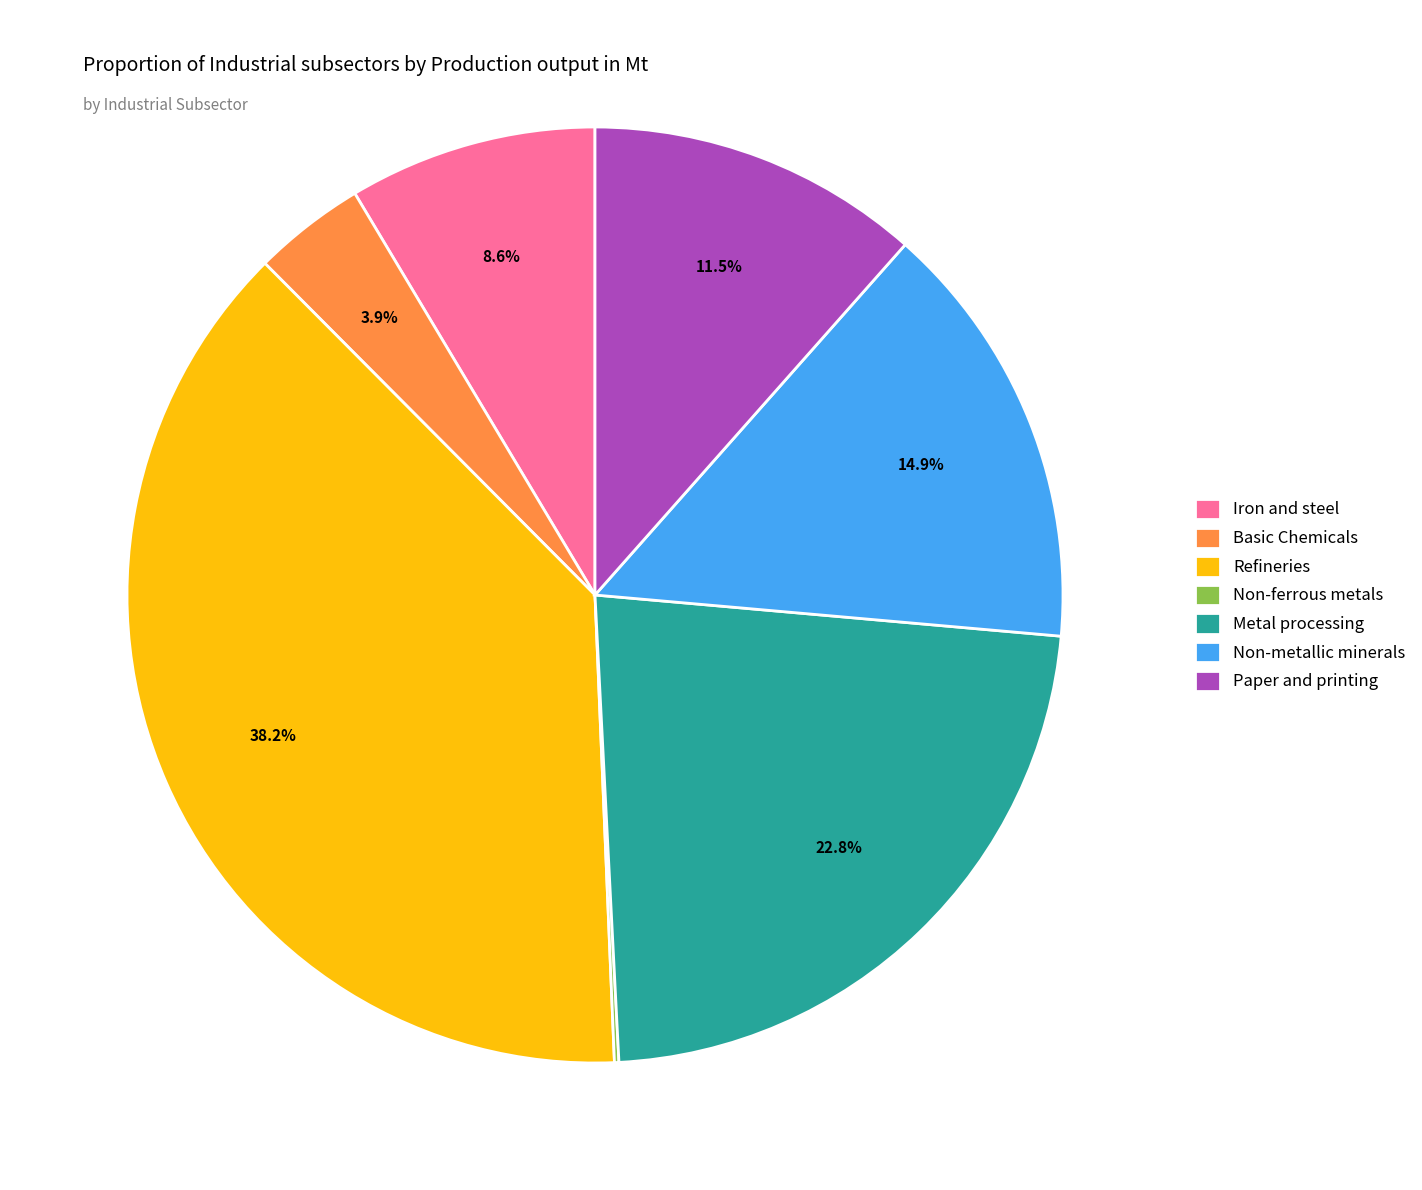

What percentage is the Iron and steel slice, to the nearest percent?

9%